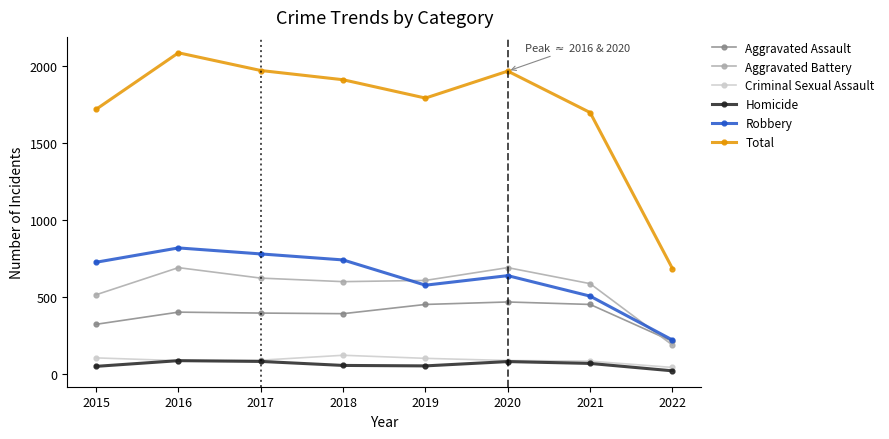

What is the maximum value shown in the chart?

2086